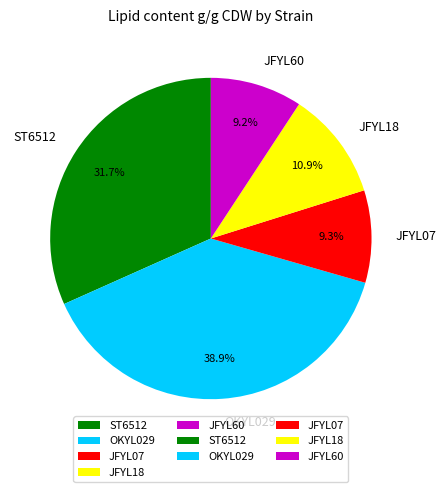

True or false: OKYL029 accounts for 39% of the total.

True